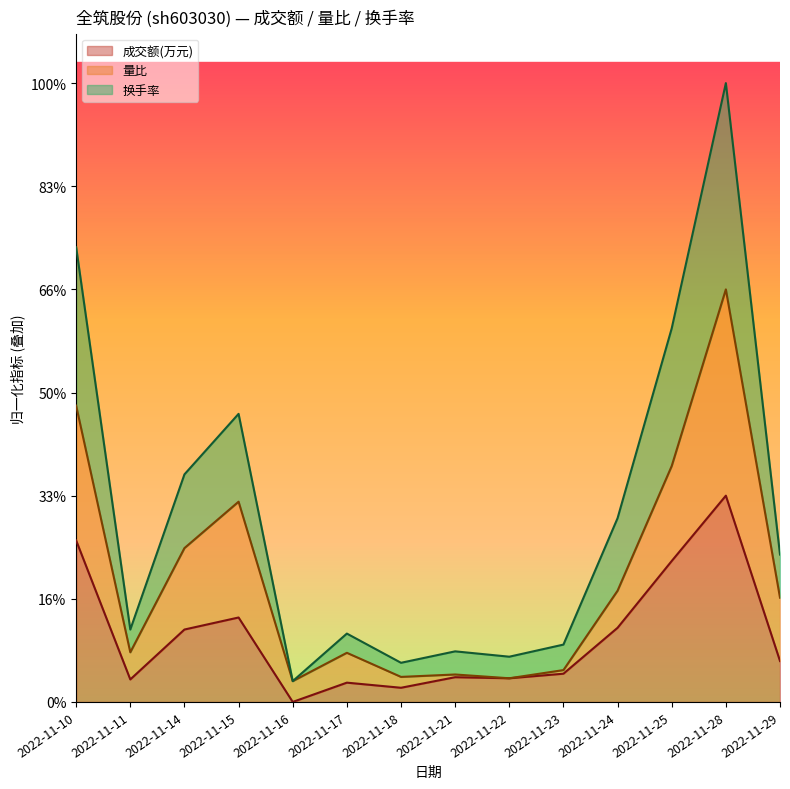

True or false: 换手率 and 成交额(万元) cross at least once.

False